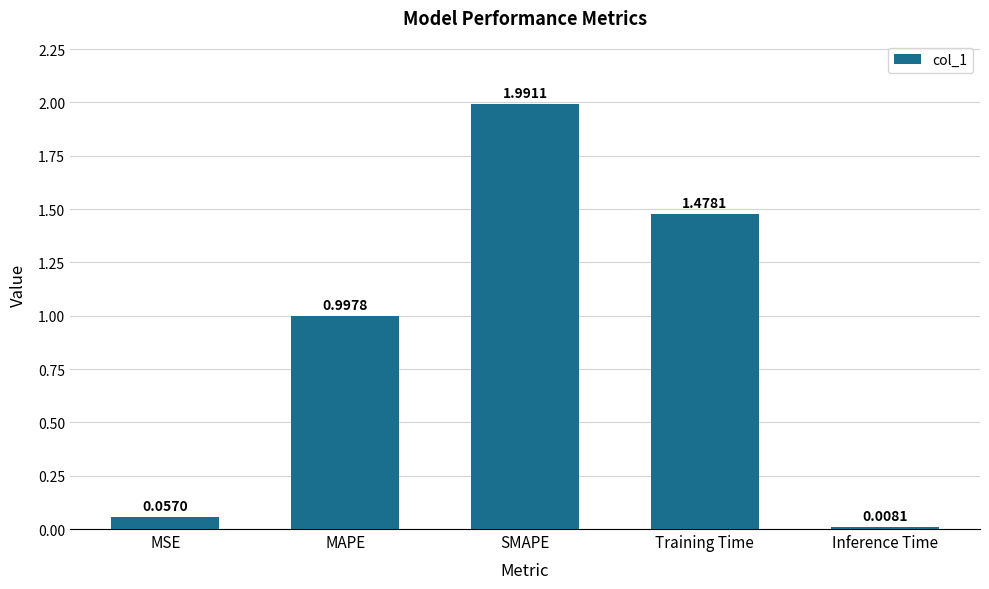

Does the chart contain any negative values?

No